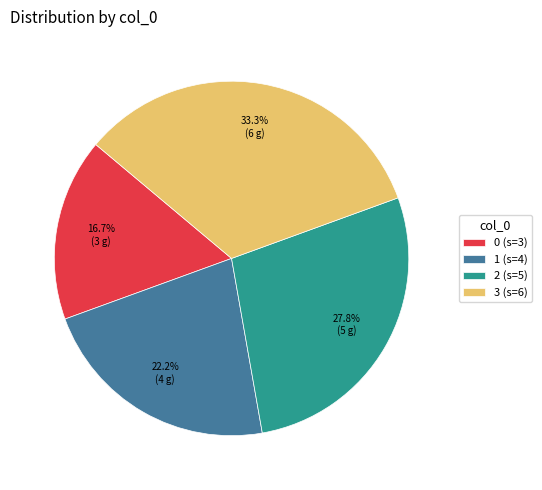

How much of the chart is everything except 1?

77.8%